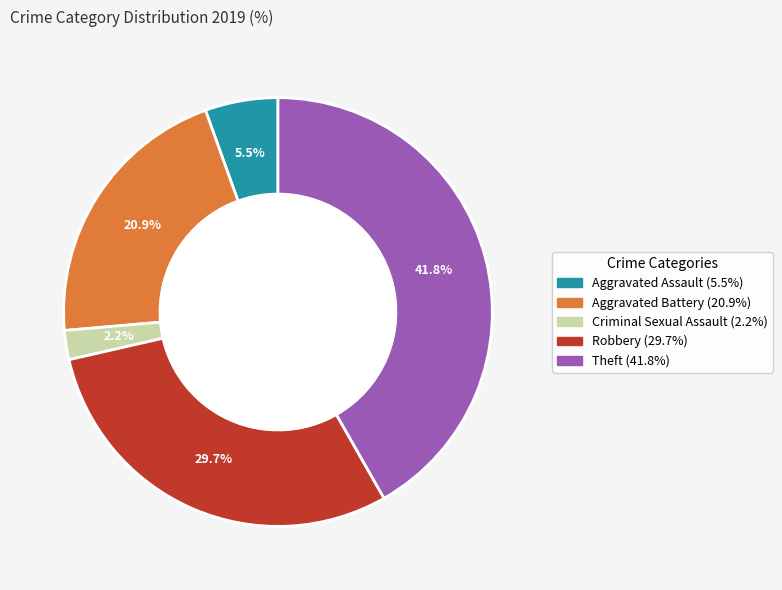

How much of the chart is everything except Robbery?

70.3%